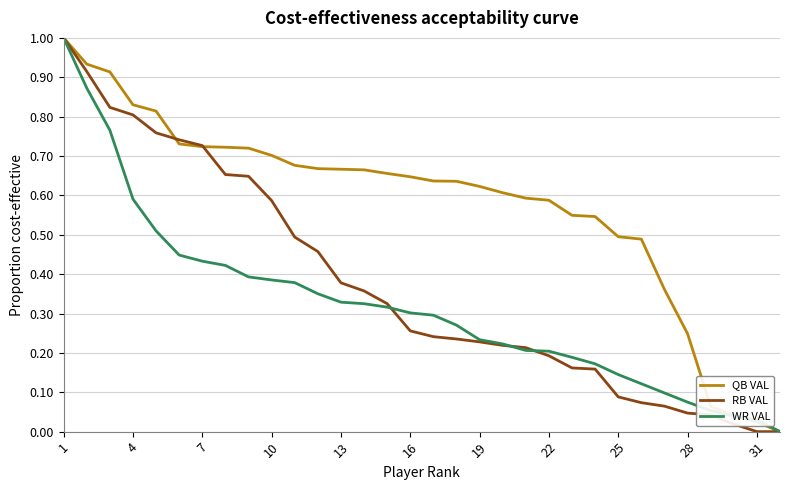

How many series are shown in this chart?

3